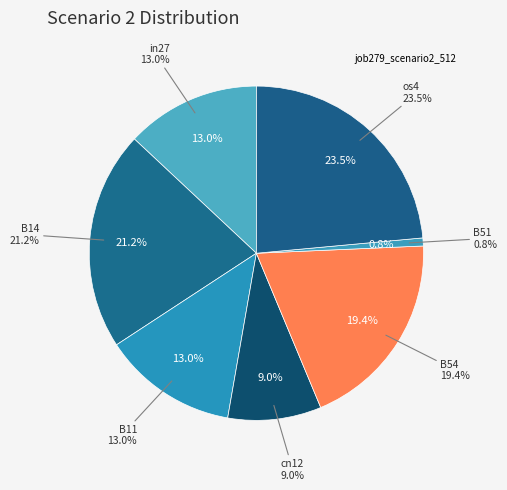

The os4 slice represents 14% of the pie. True or false?

False